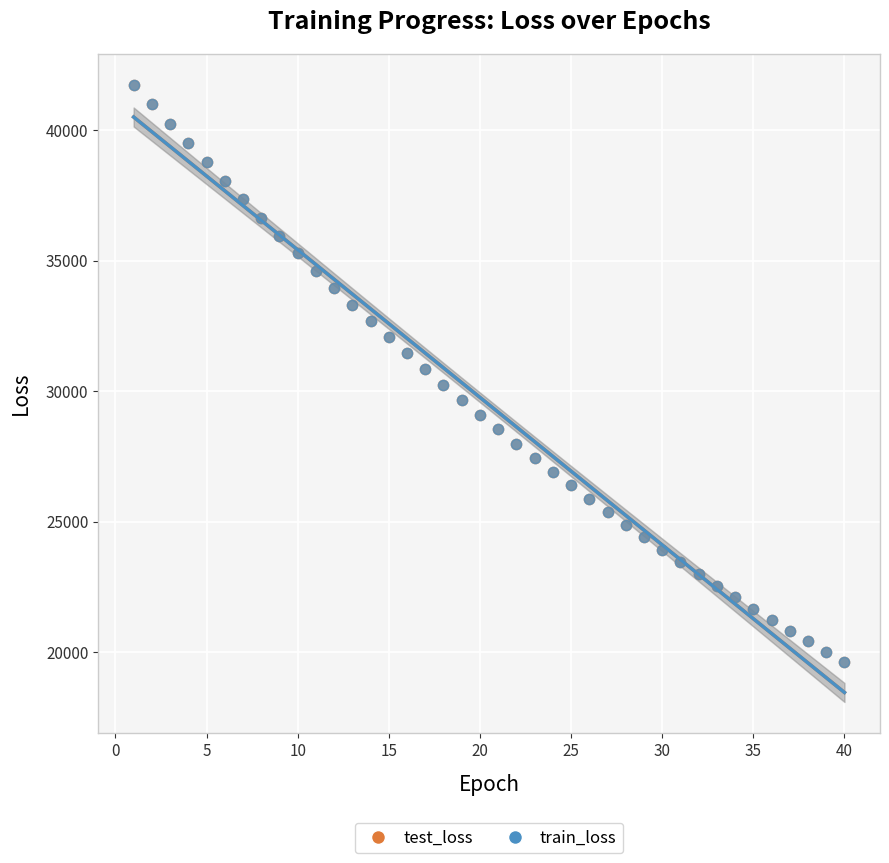

What are all the series names shown in the legend?

test_loss, train_loss